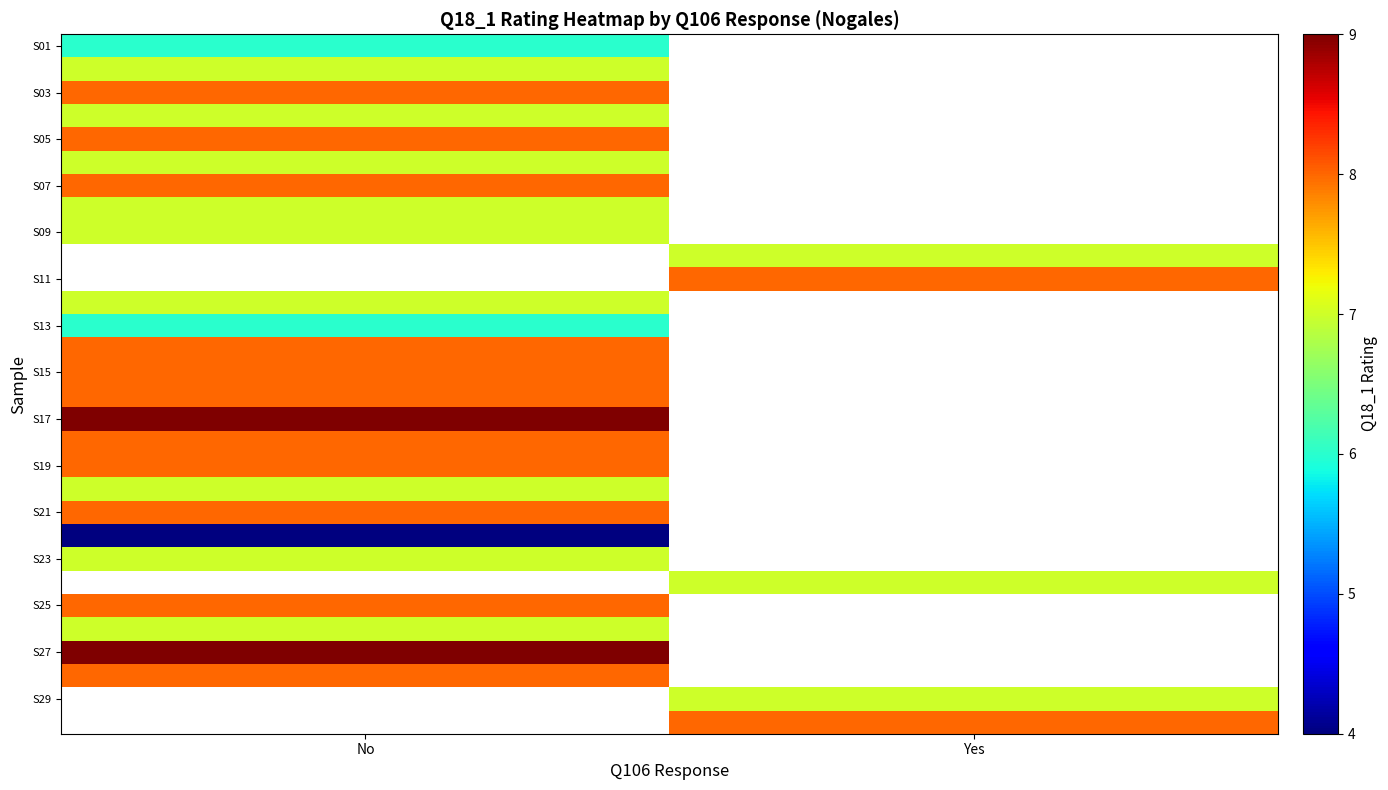

How many values in S17 are above zero?

1